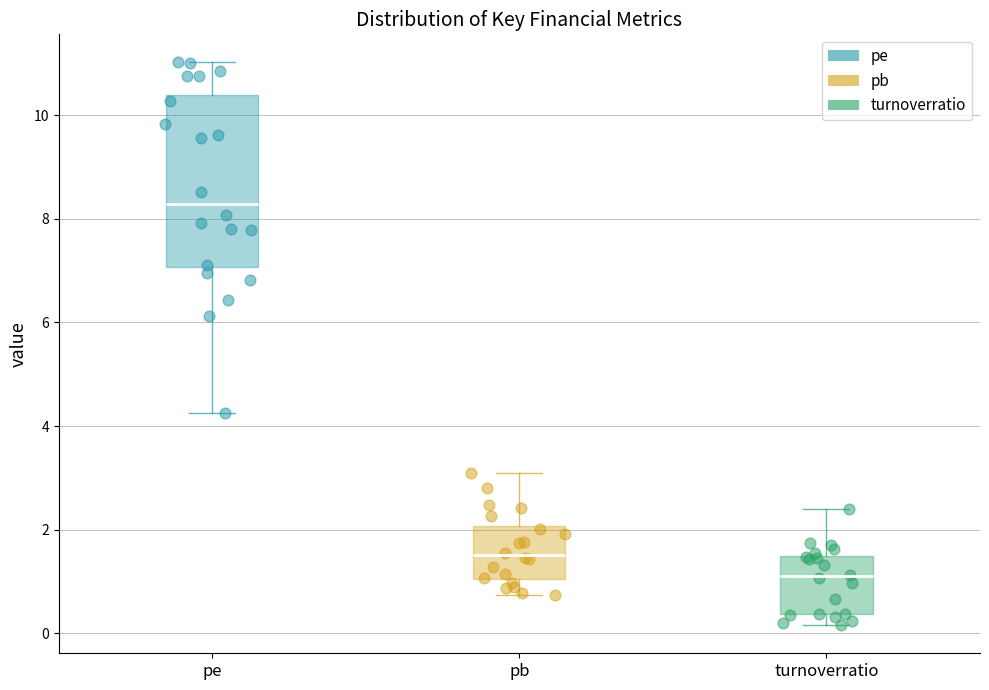

Which box has the lowest median line?

turnoverratio